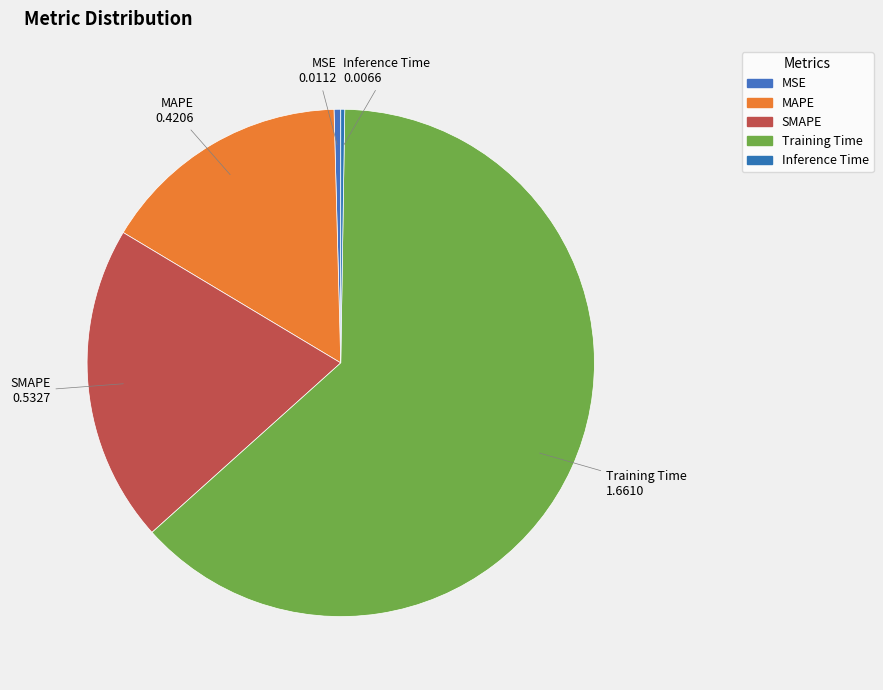

Is it true that SMAPE is 20% of the pie?

True